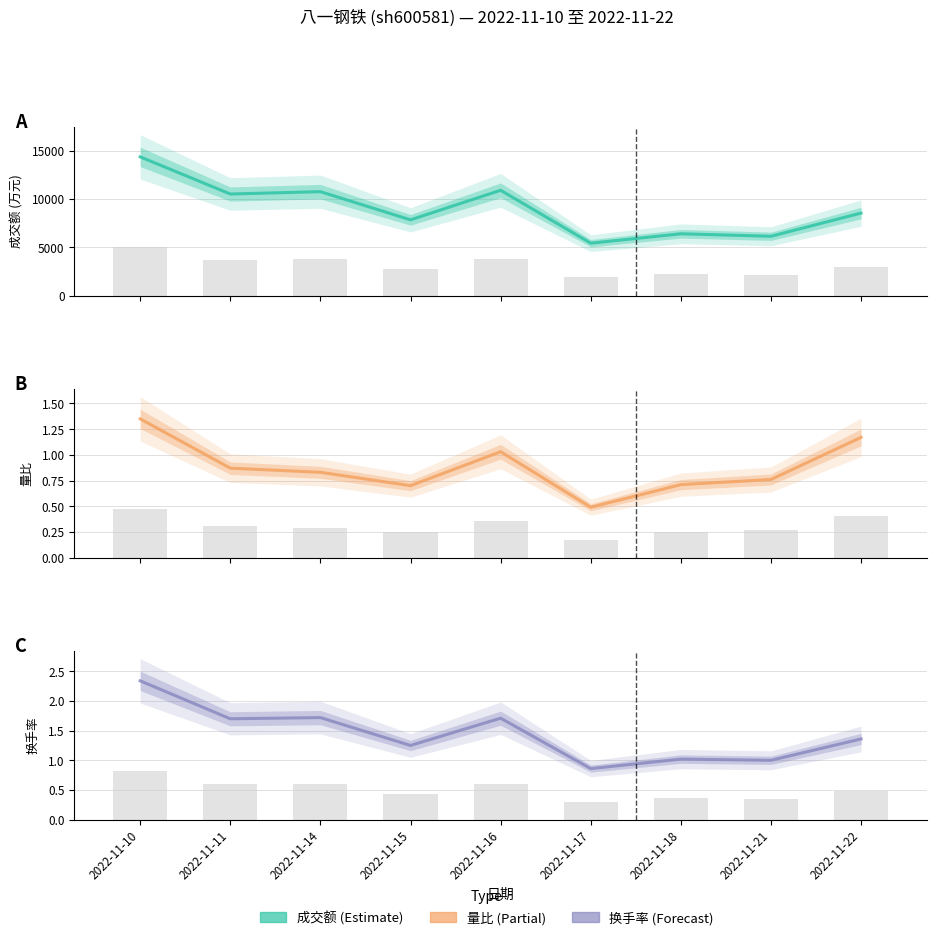

The 量比 series shows 0.5 at 2022-11-17. True or false?

True